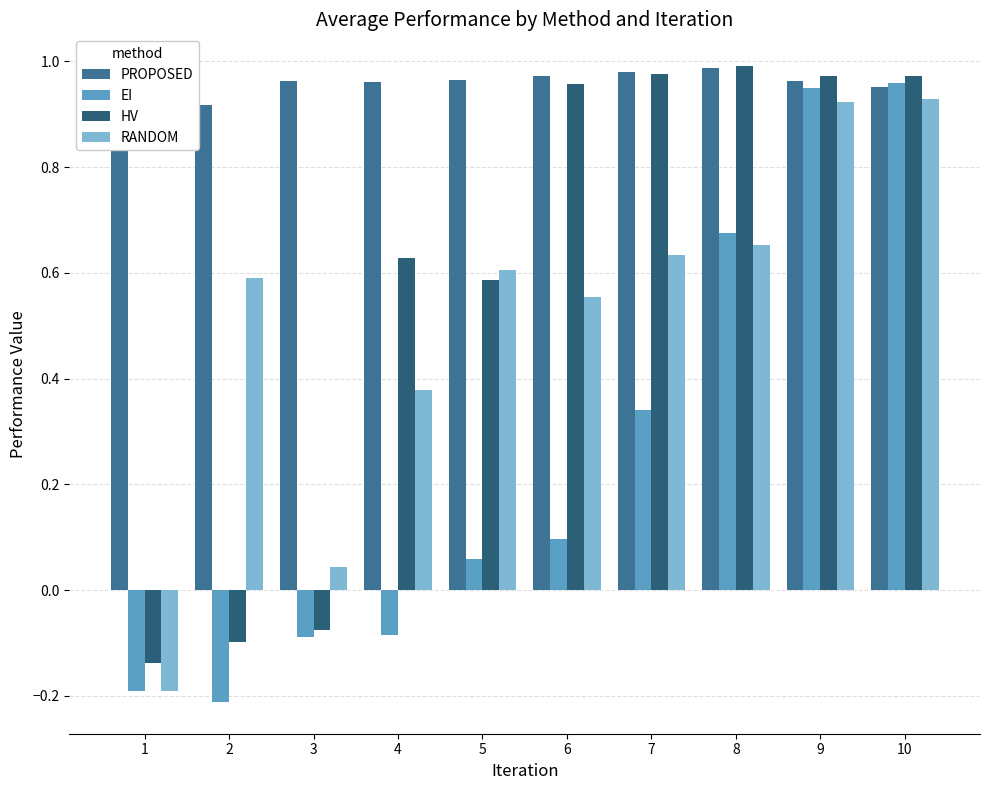

What is the sum of all RANDOM values?

5.1